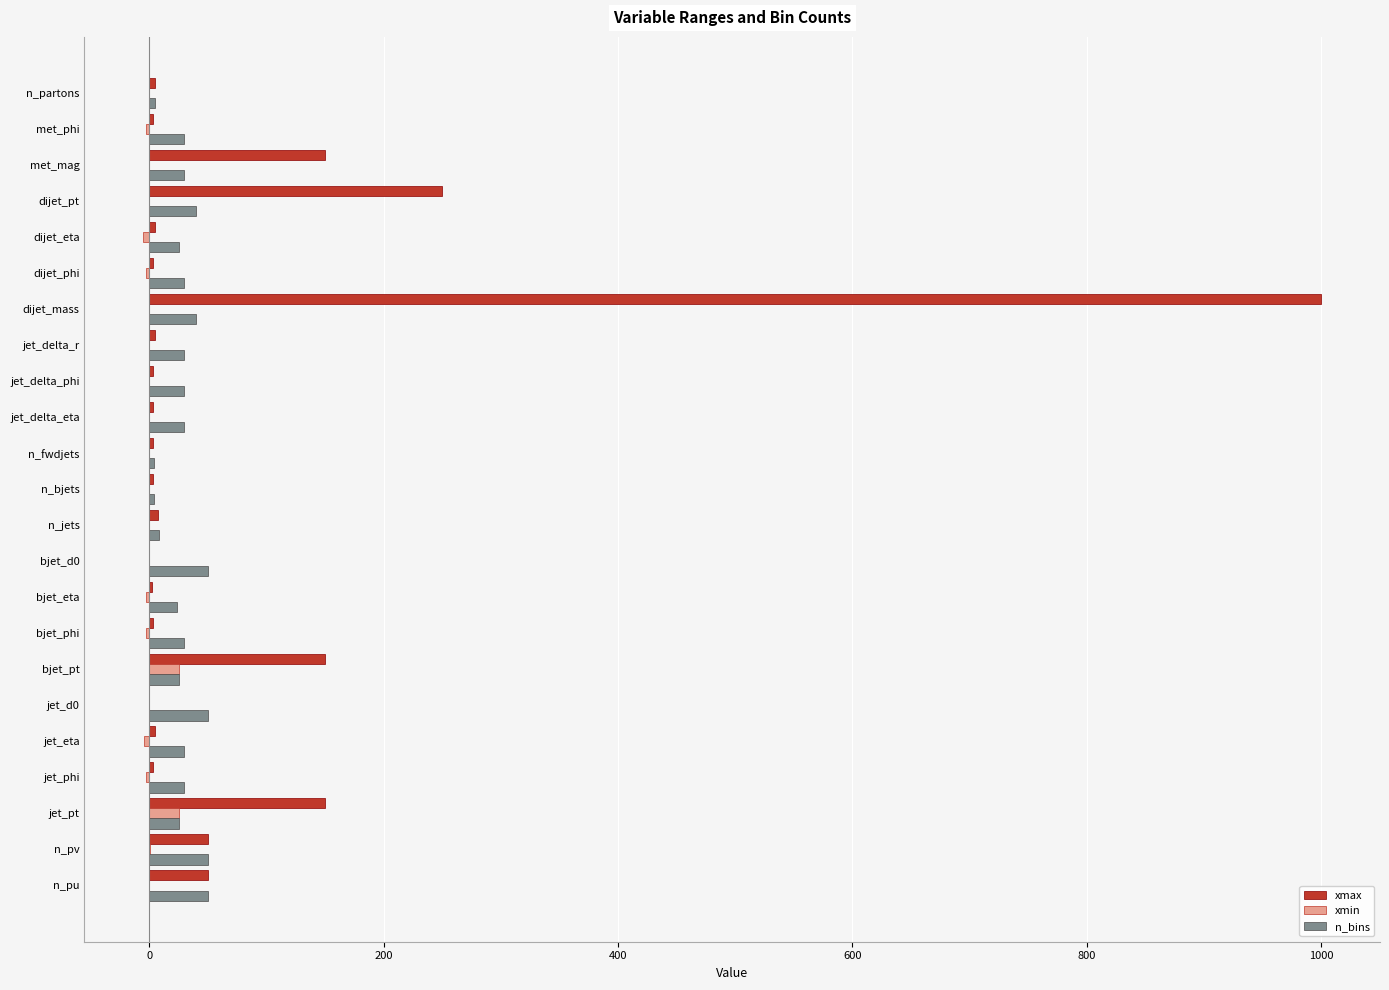

What is the greatest value displayed?

1000.0